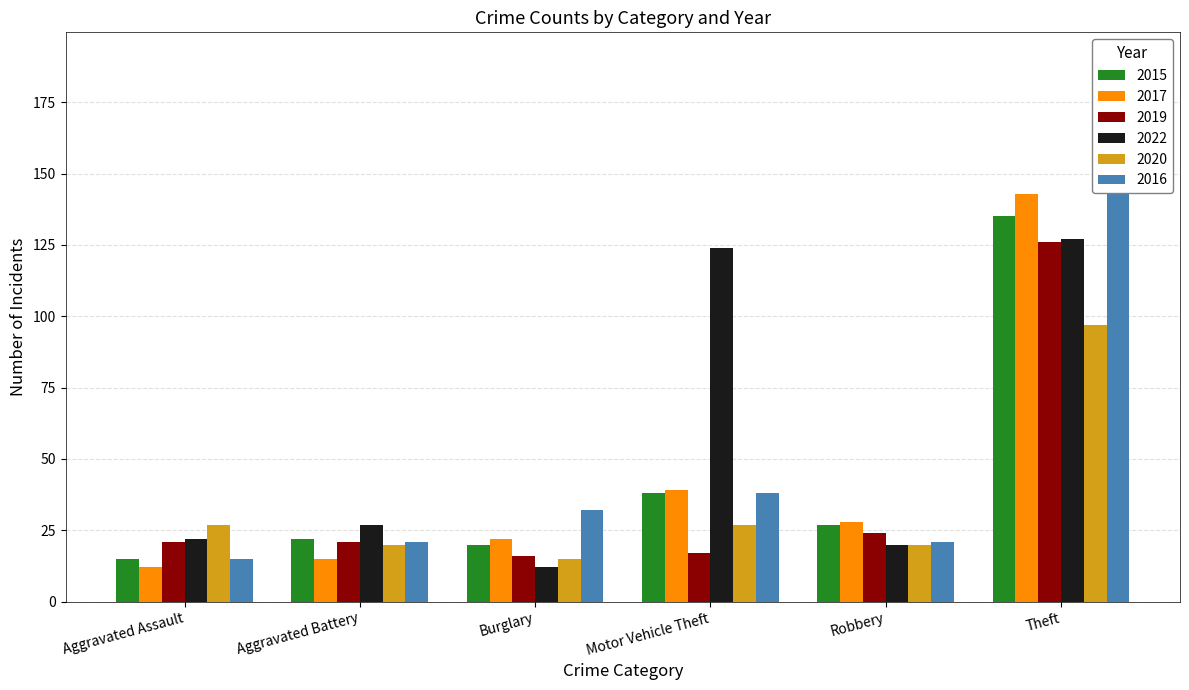

What is the sum of the 2019 values at Burglary and Theft?

142